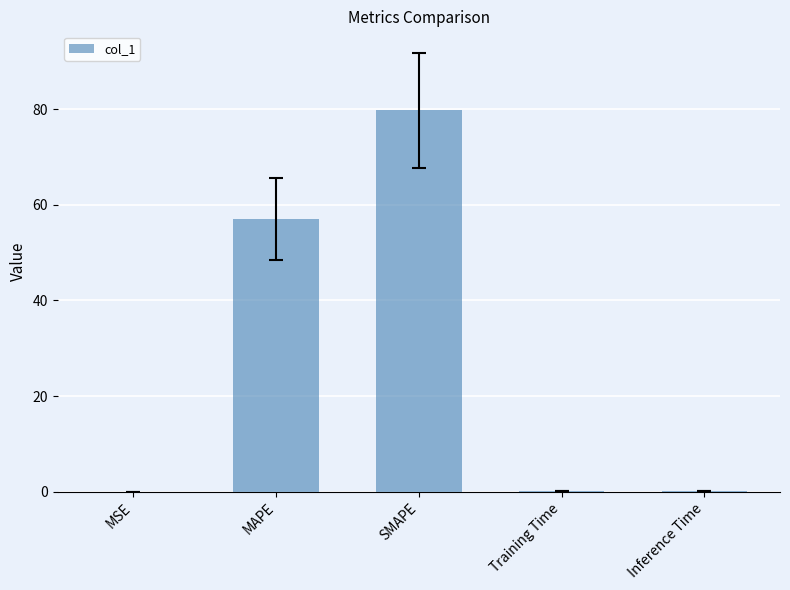

Which category has the highest value across all series?

SMAPE